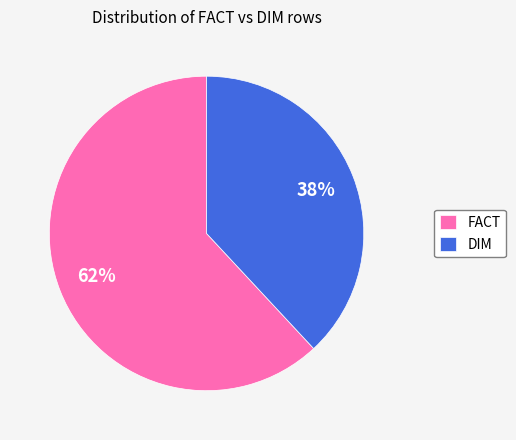

How many segments does this pie chart have?

2